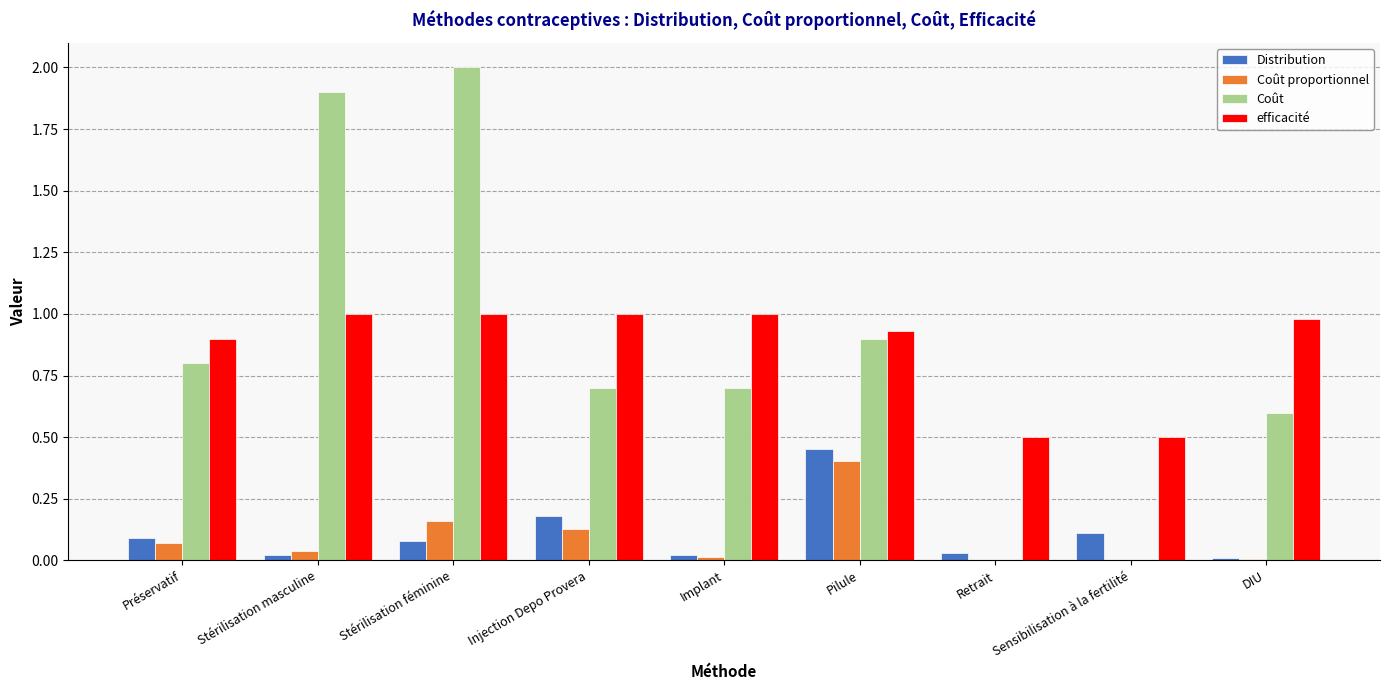

What is the greatest value displayed?

2.0